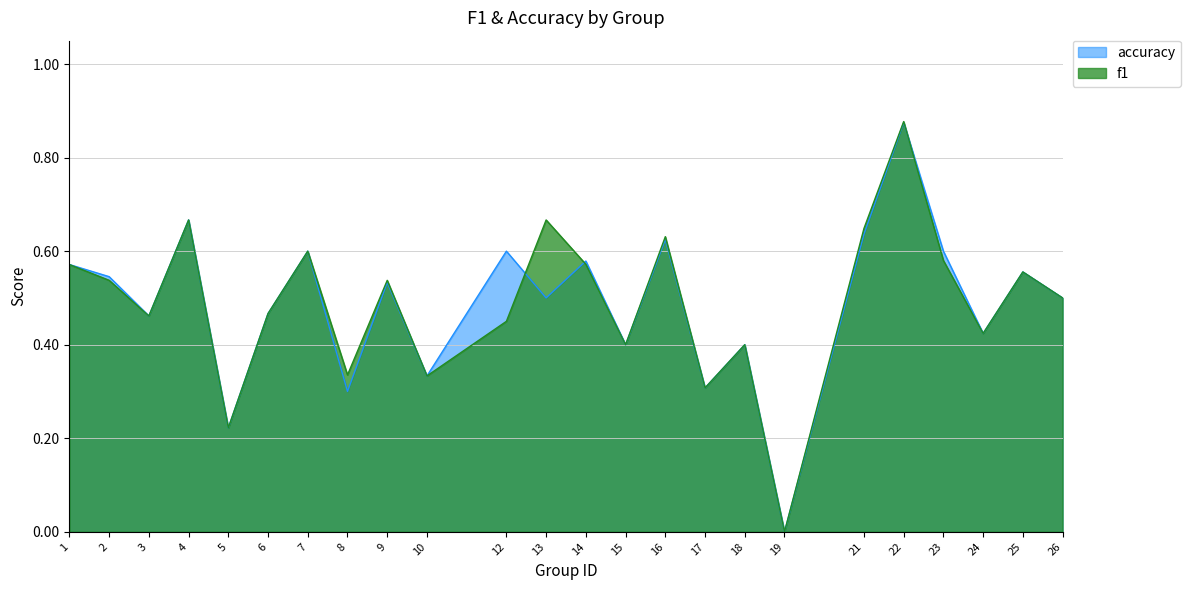

Which category has the highest value in the f1 series?

22